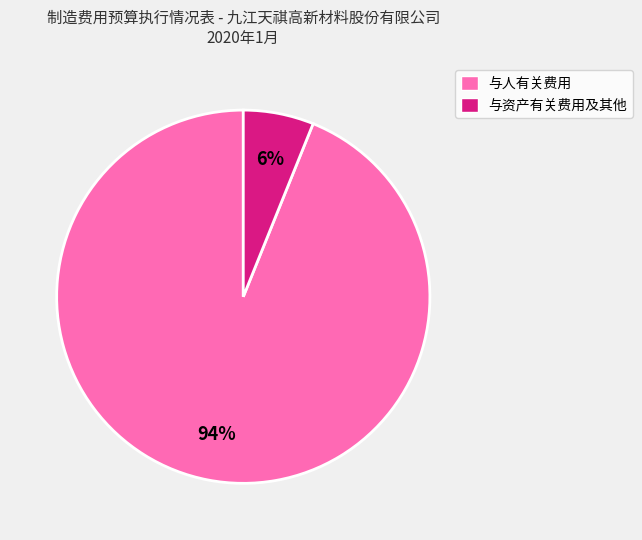

Is it true that 与资产有关费用及其他 is 1% of the pie?

False